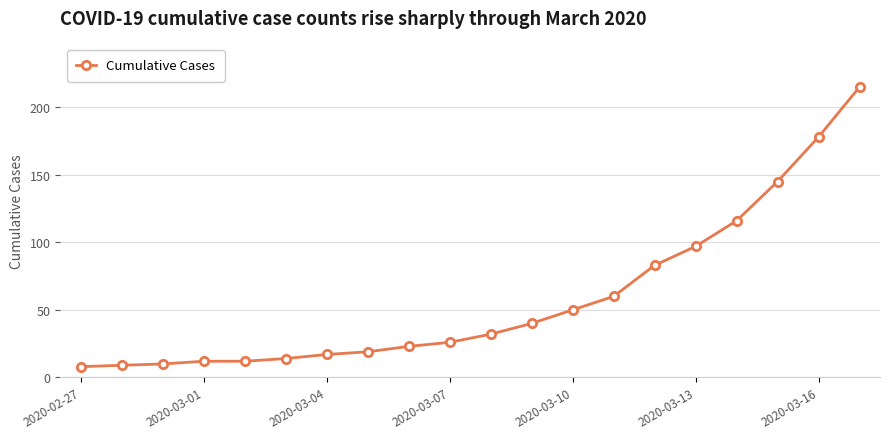

Reading left to right, transcribe all the data shown in this chart.

8	9	10	12	12	14	17	19	23	26	32	40	50	60	83	97	116	145	178	215